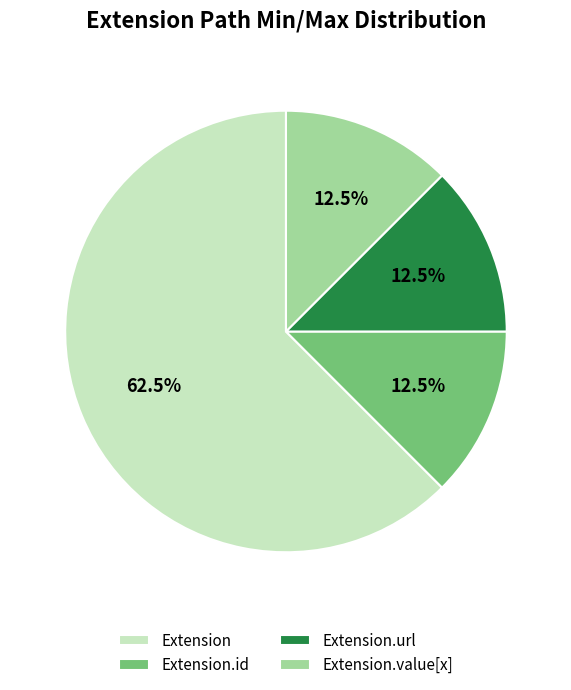

How many slices are in this pie chart?

4